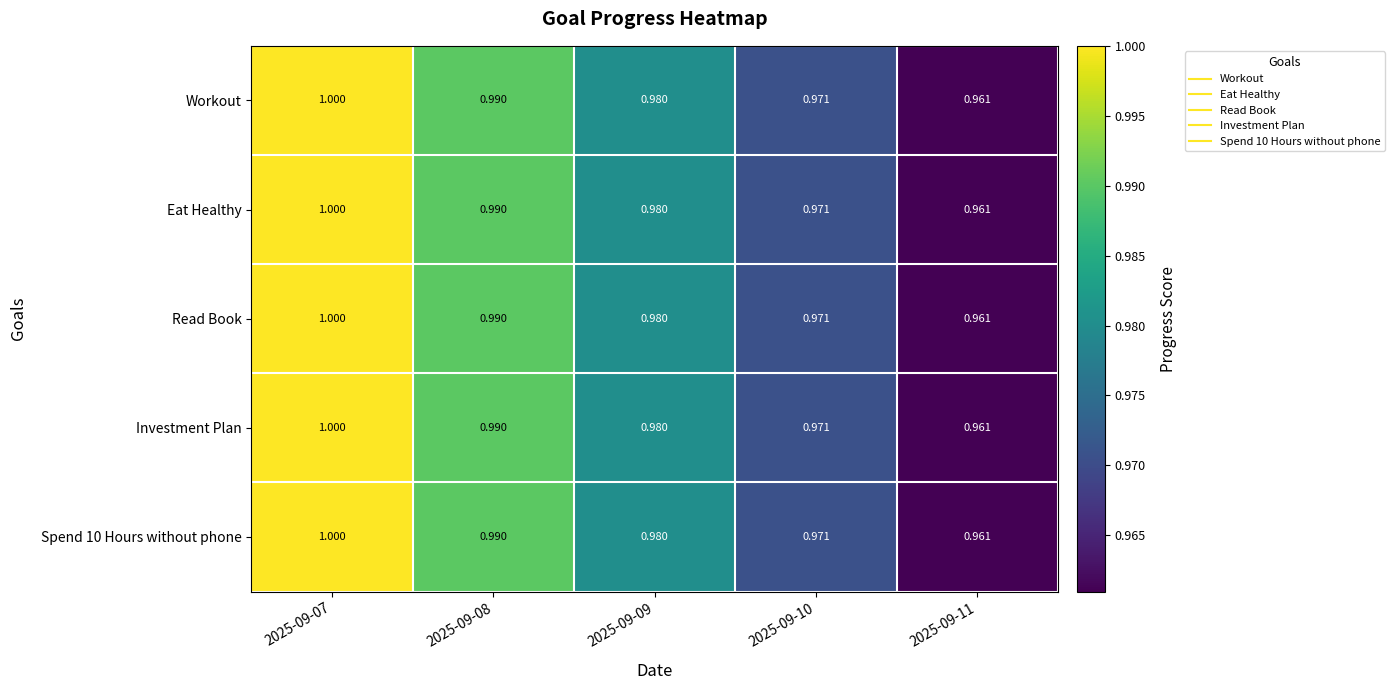

Is the value of Read Book at 2025-09-11 greater than the value of Workout at 2025-09-08?

No